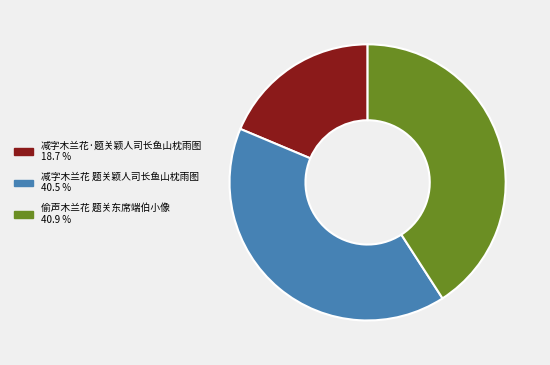

True or false: 减字木兰花 题关颖人司长鱼山枕雨图 accounts for 29% of the total.

False